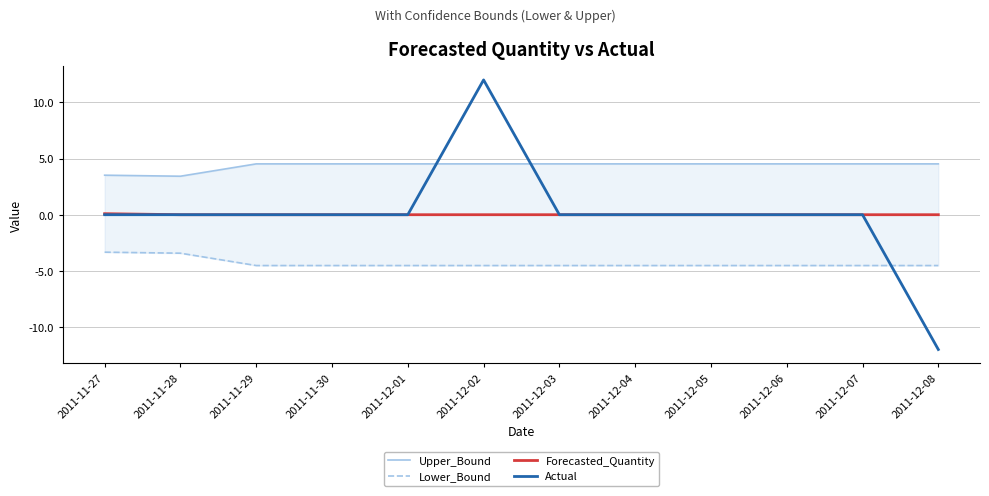

Which series has the largest total across all categories?

Upper_Bound